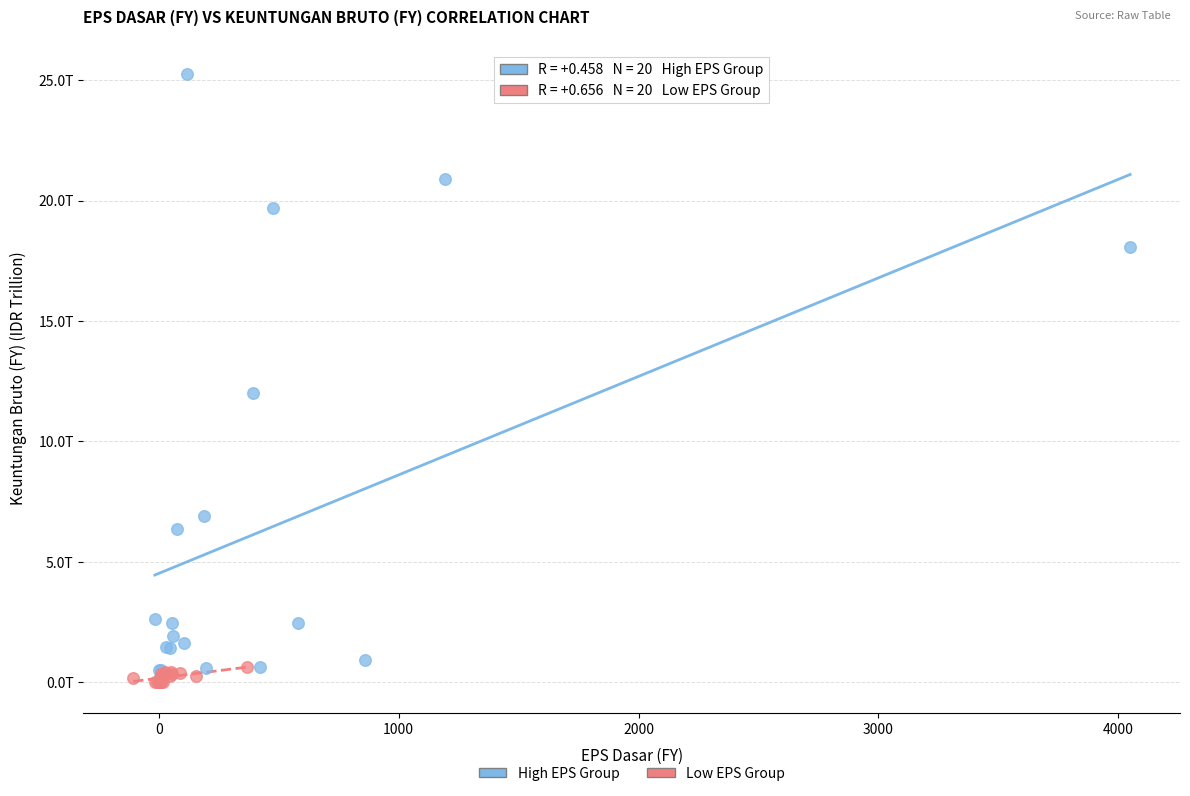

Which series reaches the minimum Y coordinate?

Low EPS Group